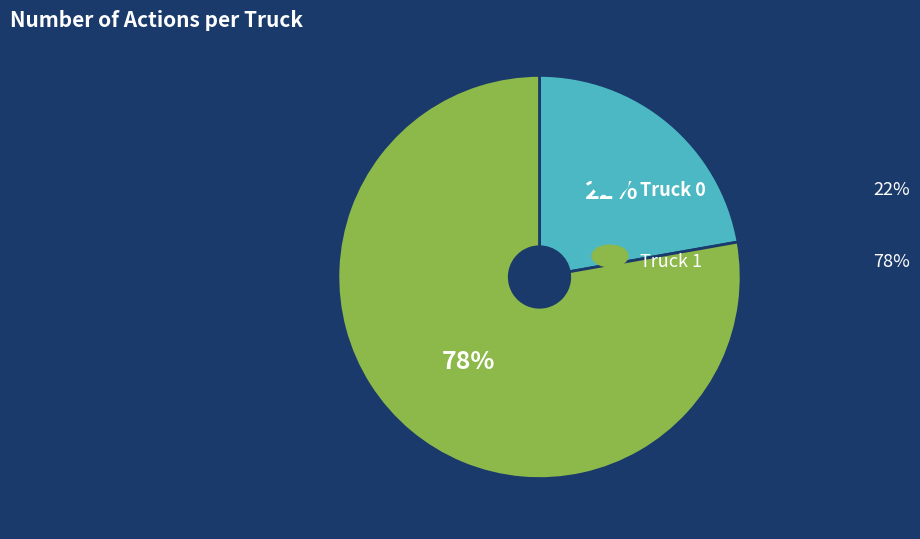

Is there any slice that represents more than half of the pie?

Yes